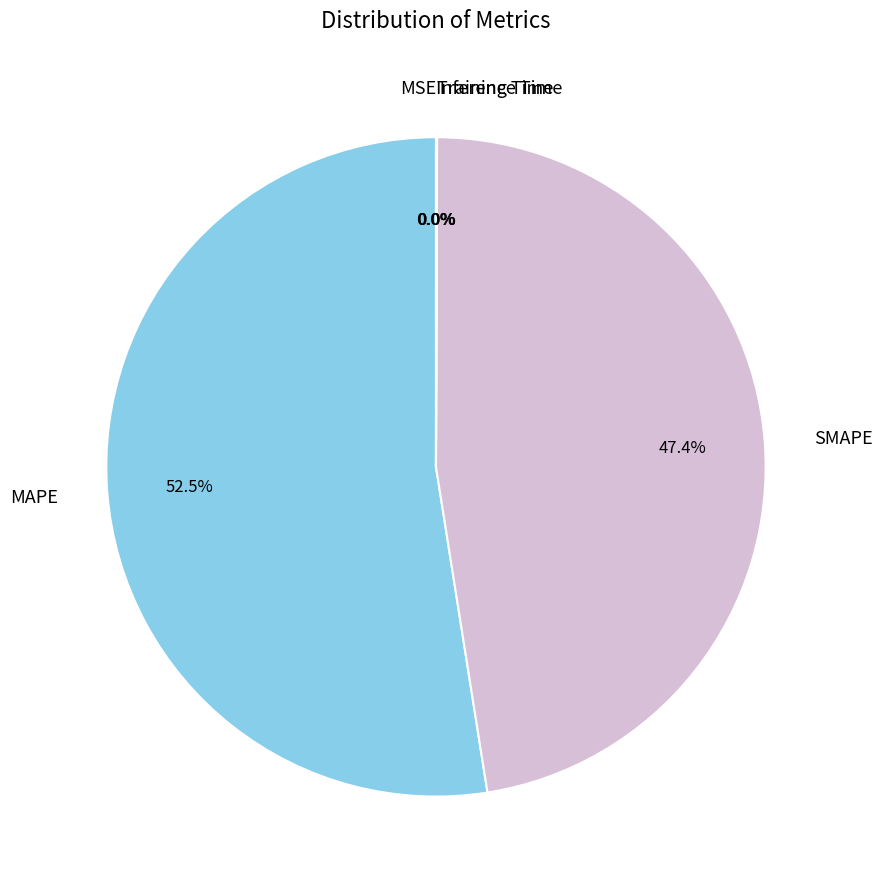

Which category has the biggest portion of the pie?

MAPE